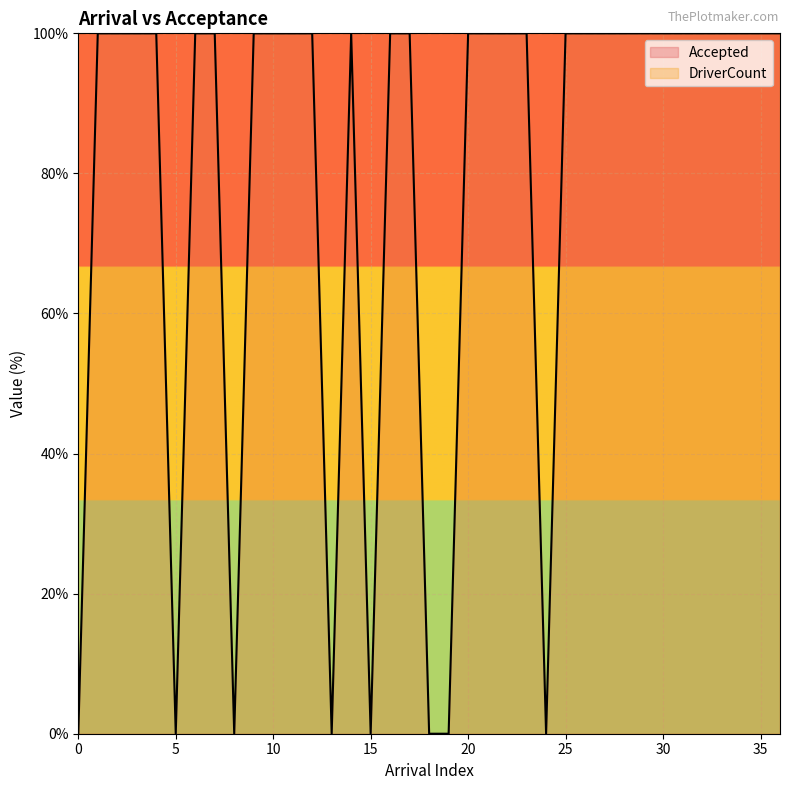

What is the average value?

78